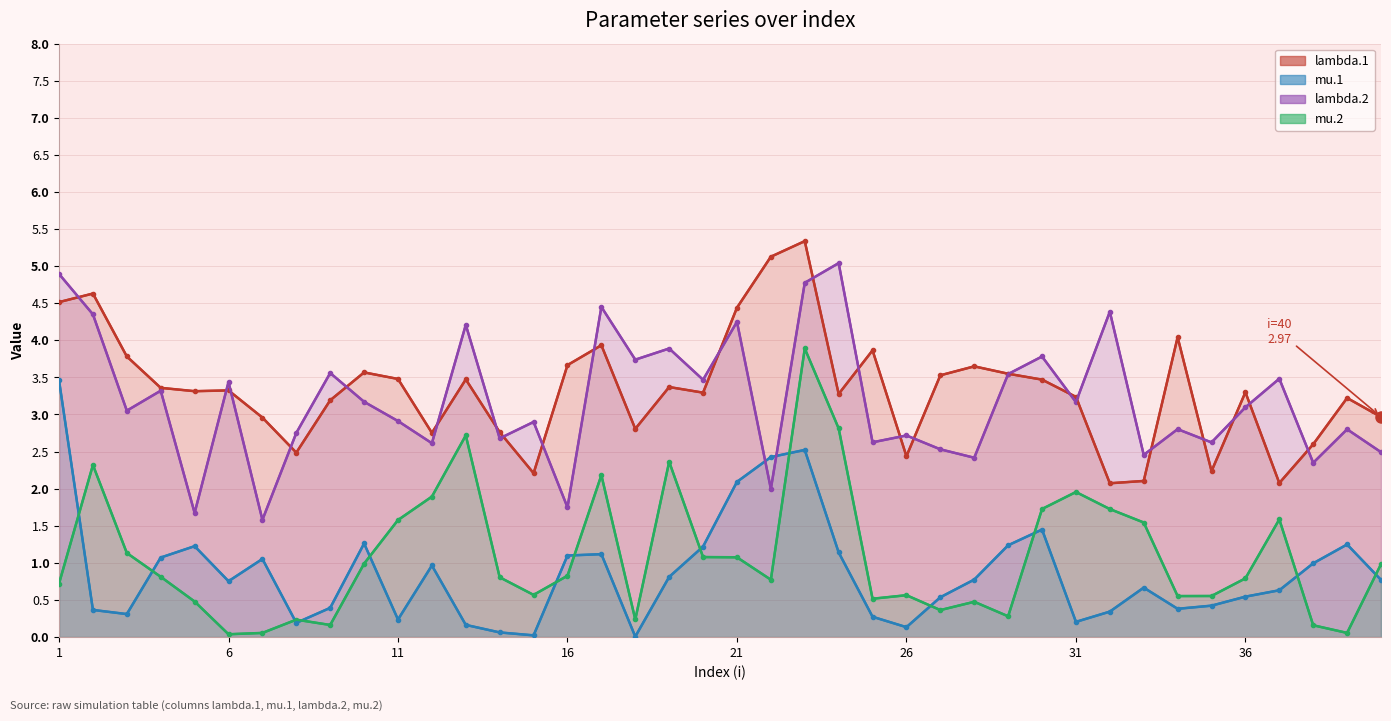

Is it true that lambda.1 equals 3.8 at 11?

False